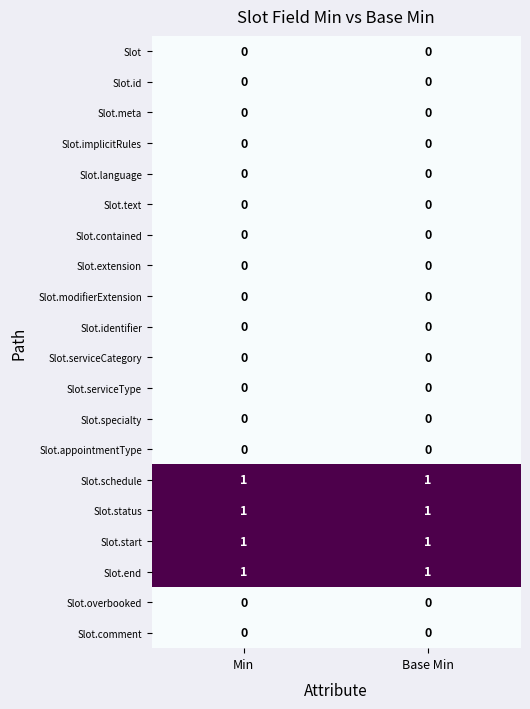

How many distinct data groups are displayed?

20